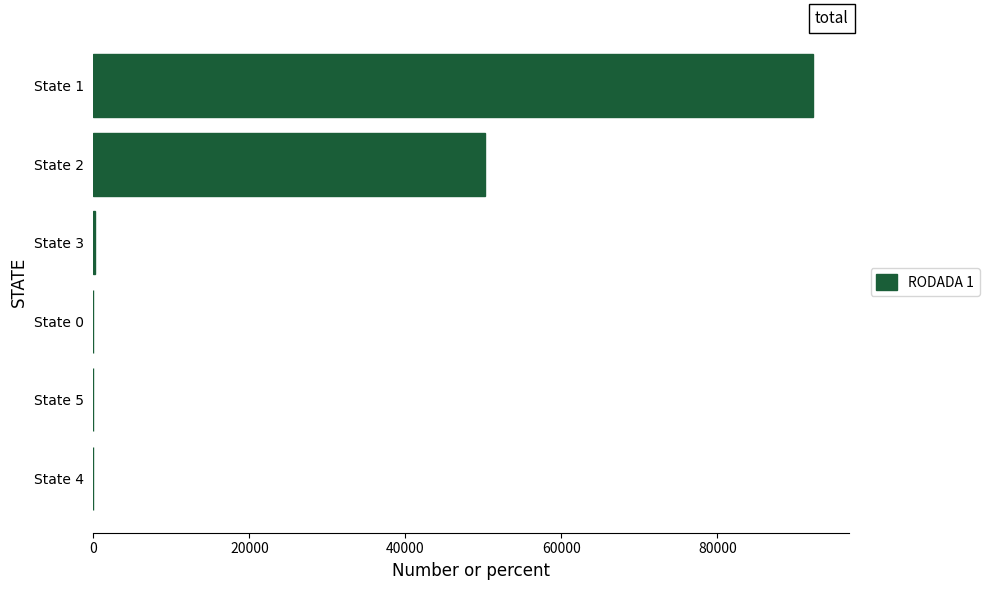

What is the change in value from State 4 to State 2?

+50211.1